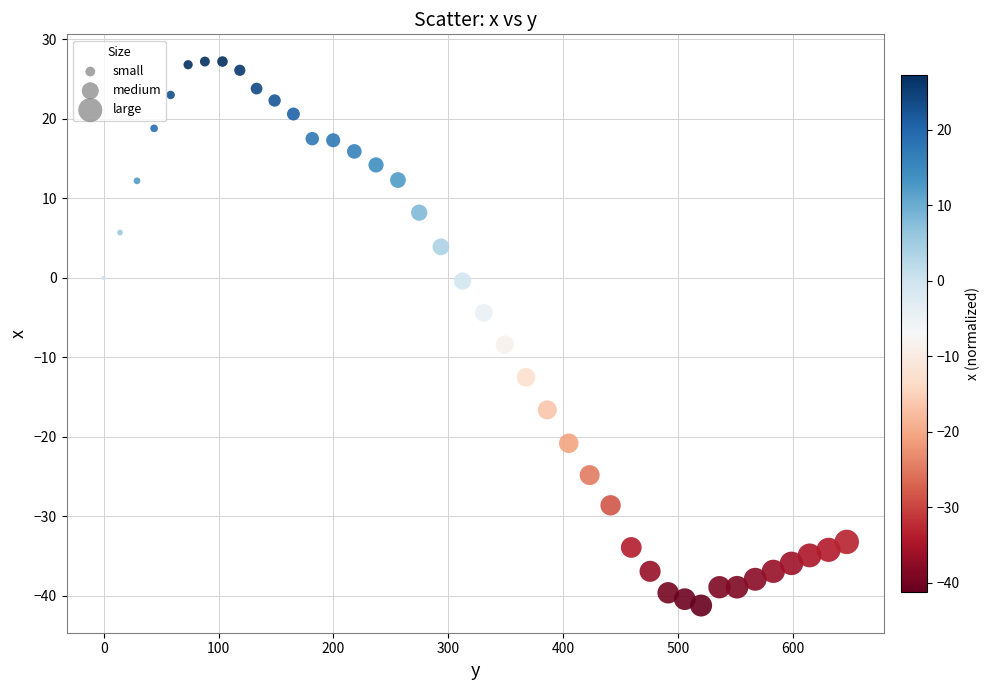

What is the range of Y values (max minus min)?

68.4